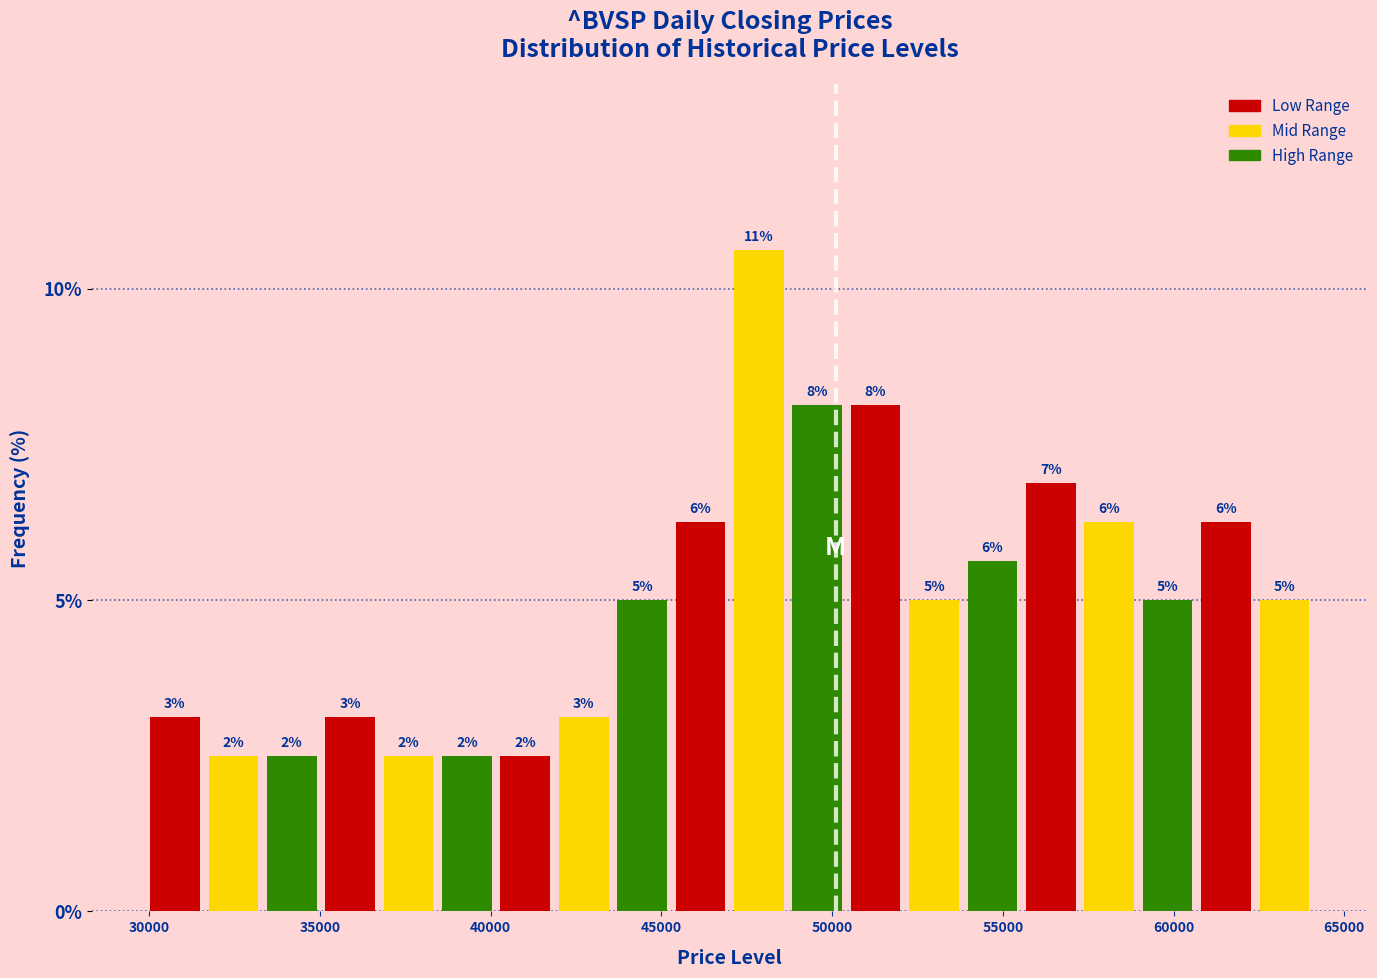

Around what value on the x-axis is the tallest bar? Give the approximate position of its centre, as read against the axis.

48000